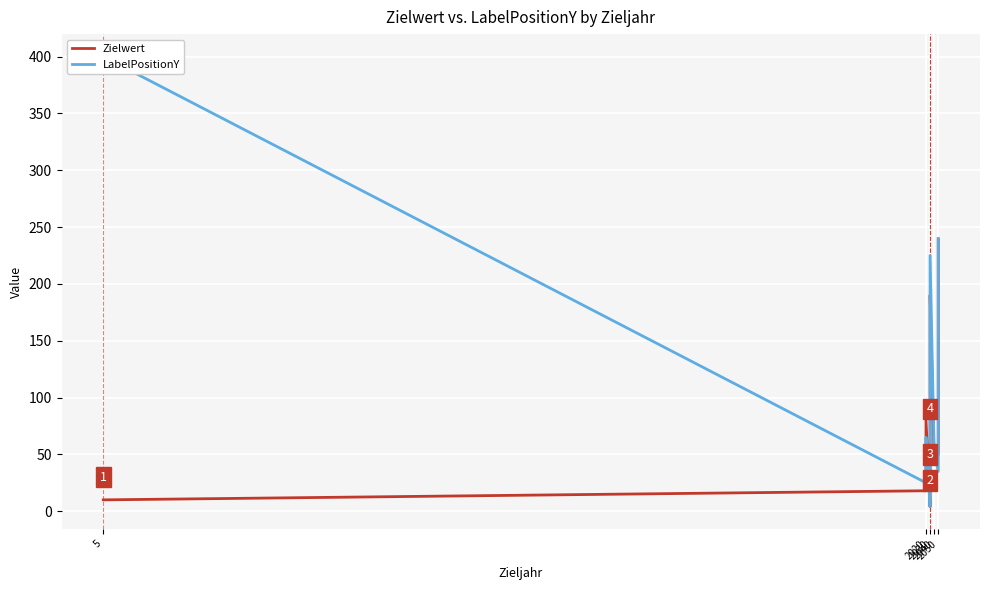

Which label corresponds to the largest value in the chart?

5